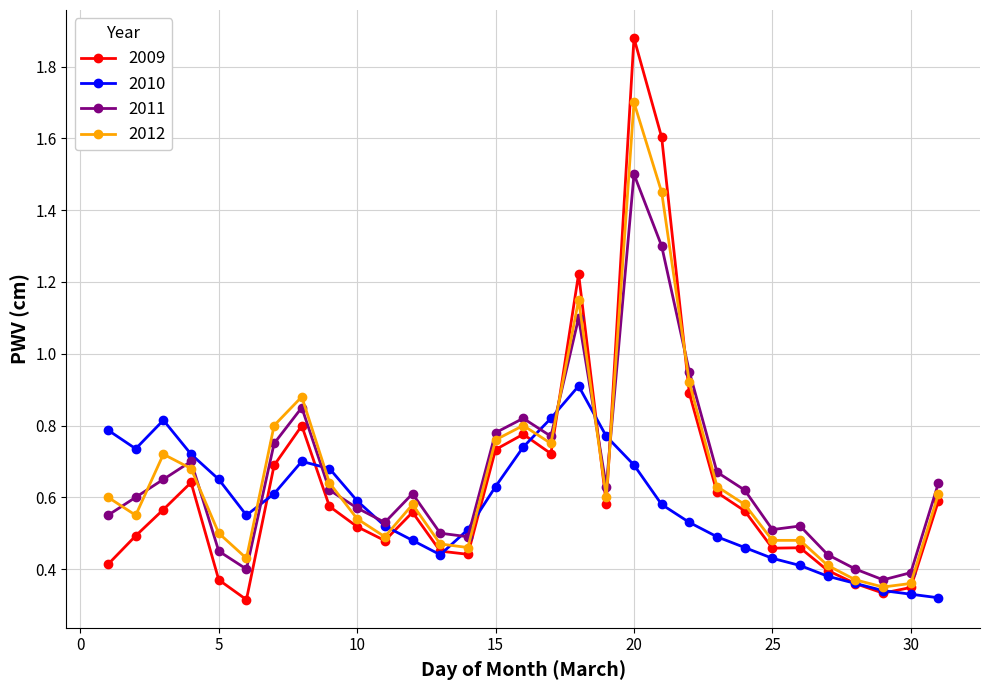

At how many categories does at least one series exceed 0?

31